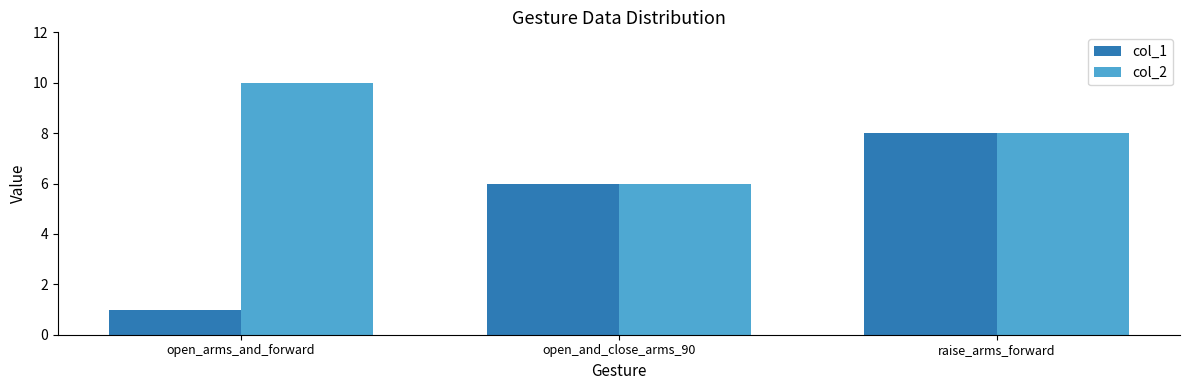

Where does the col_2 series first go above 8?

open_arms_and_forward